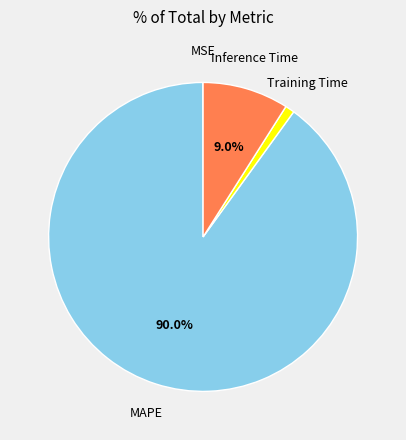

Does any single category account for the majority?

Yes